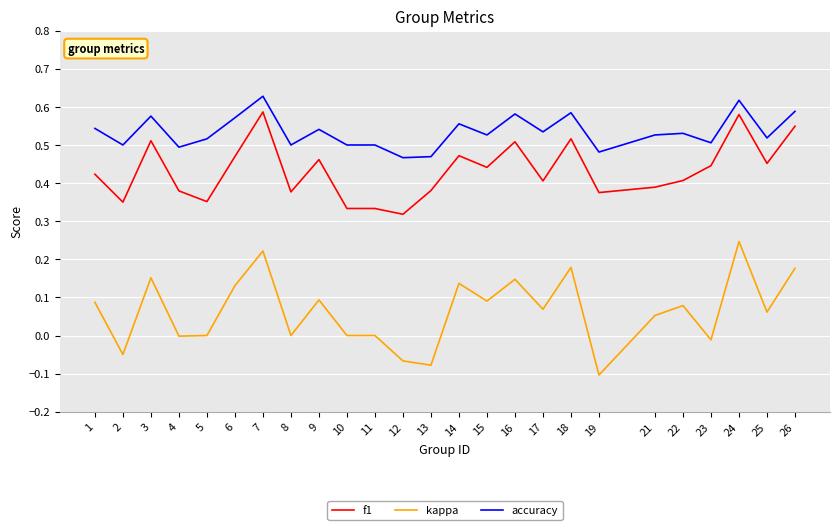

Rank the series at 15 from highest to lowest value.

accuracy, f1, kappa